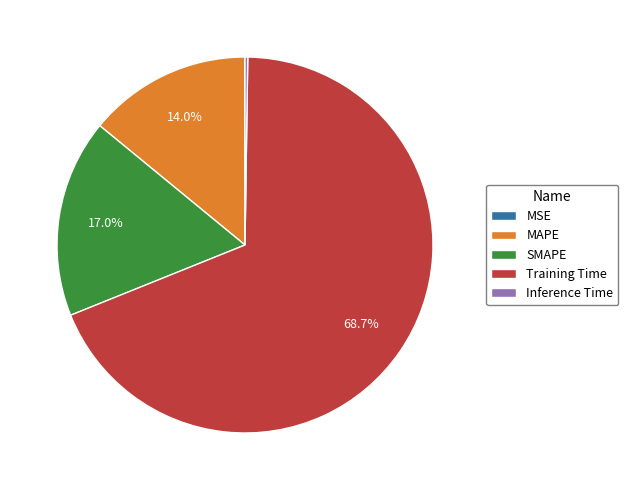

Combined, do Training Time and SMAPE account for over 50%?

Yes